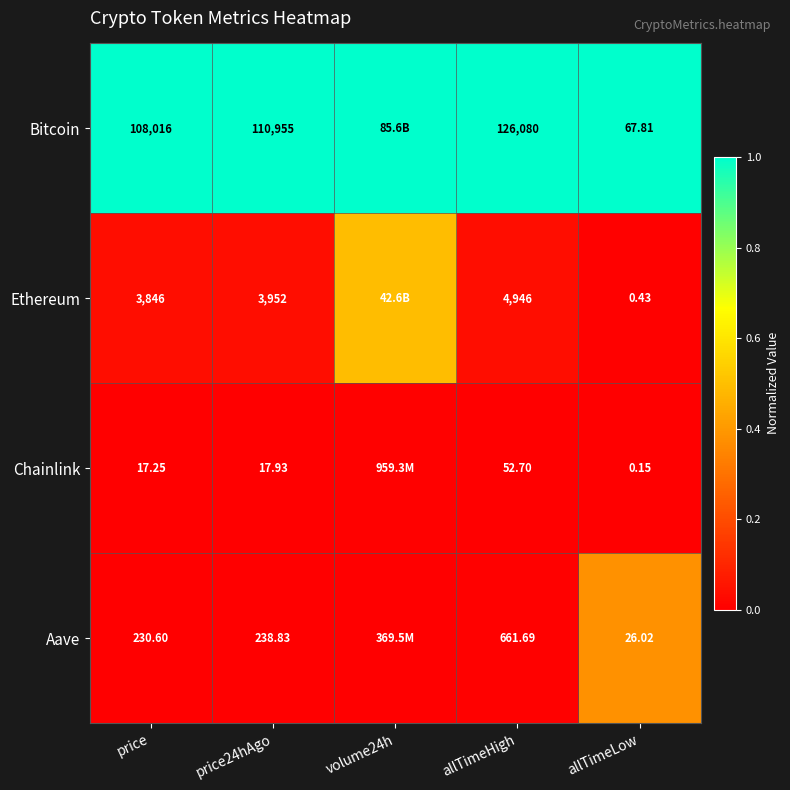

True or false: Chainlink has a value of 0.0 at price.

False